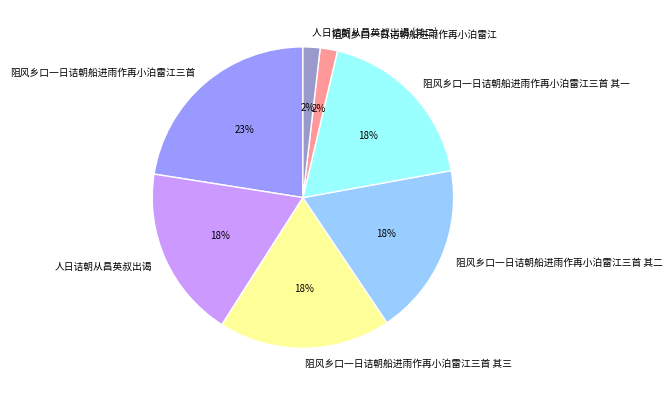

How many slices are in this pie chart?

7